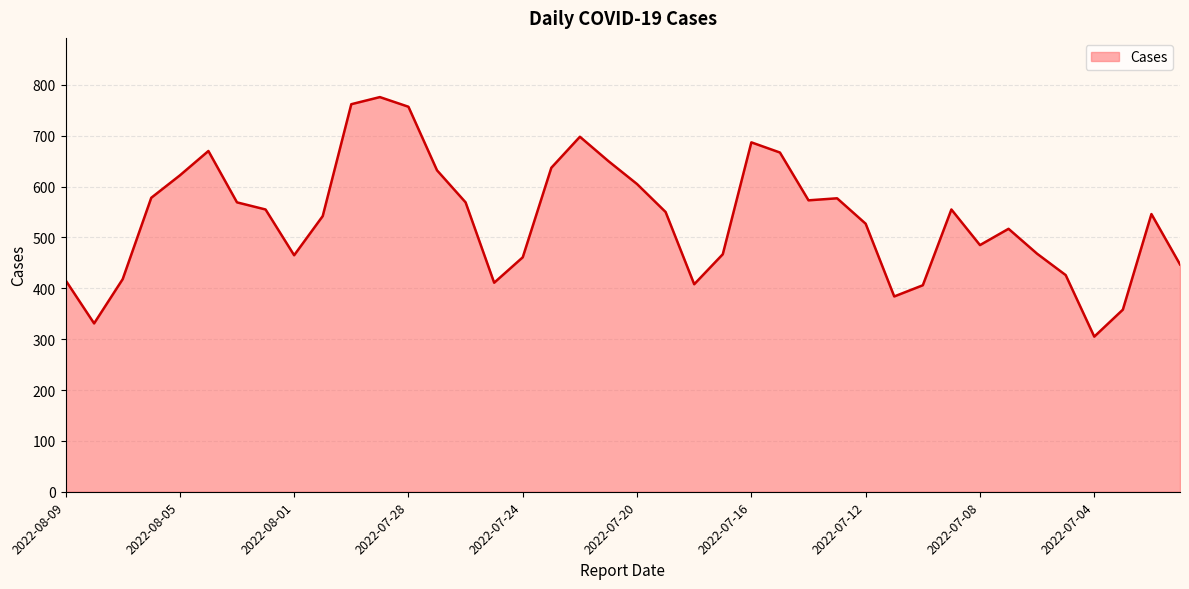

What is the minimum value shown in the chart?

305